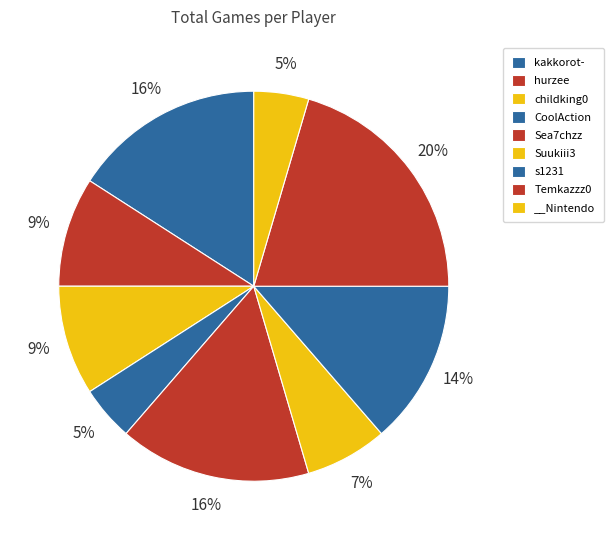

What is the smallest slice in the pie chart?

CoolAction